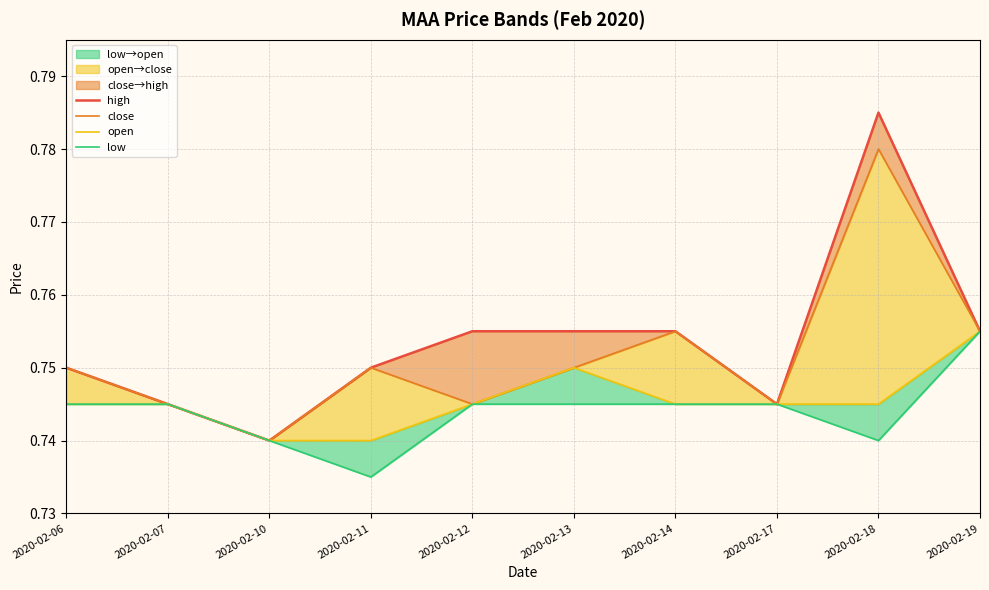

What is the value of the high point at the 8th from the left?

0.7